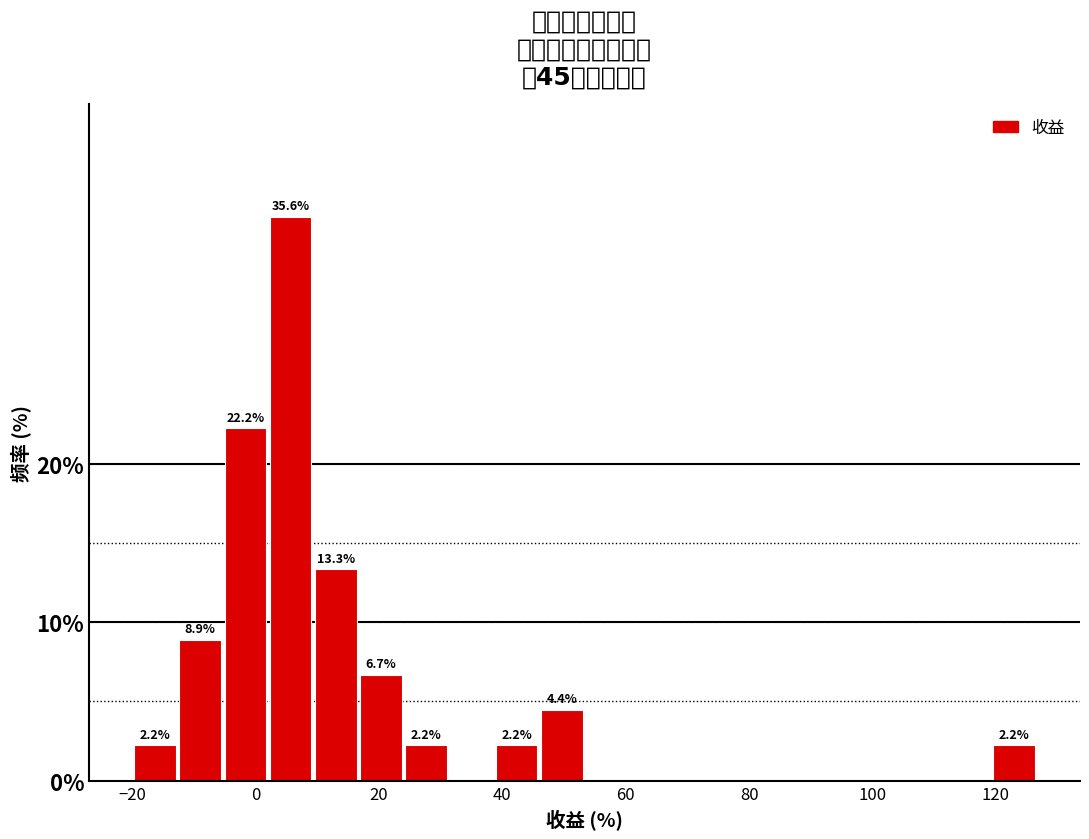

Around what value on the x-axis is the tallest bar? Give the approximate position of its centre, as read against the axis.

6